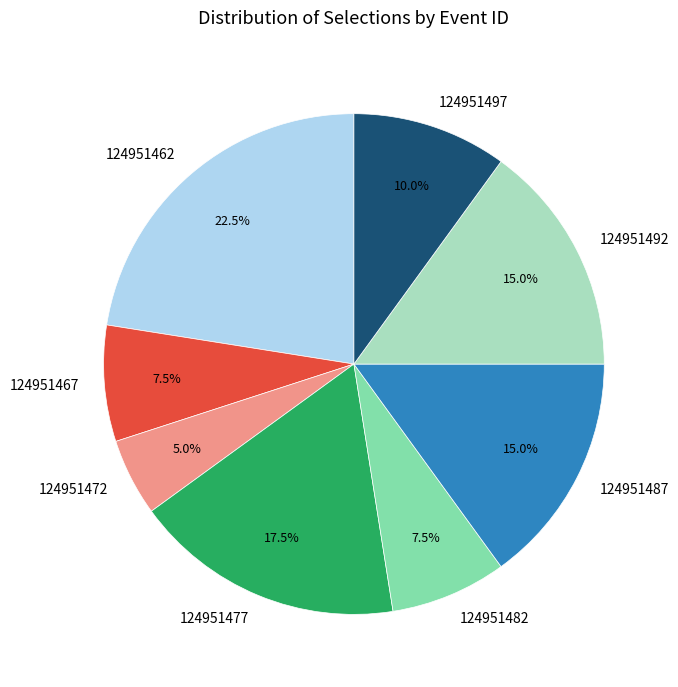

True or false: 124951472 accounts for 1% of the total.

False